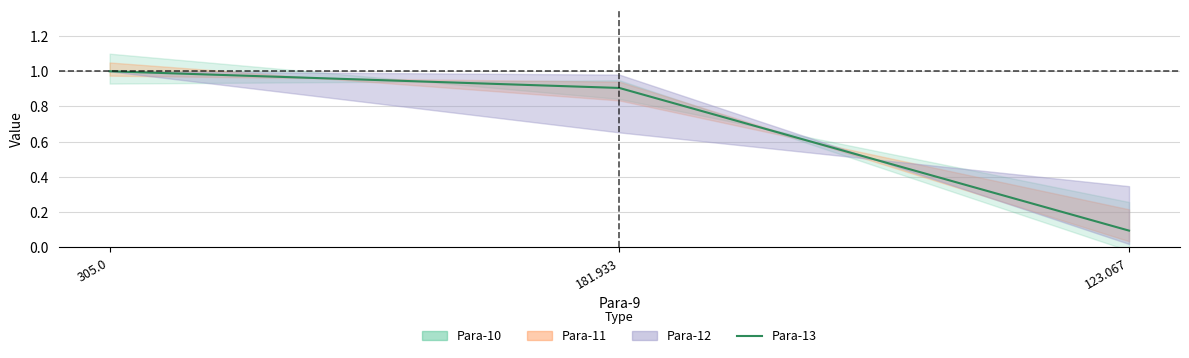

What is the change in value from 305.0 to 123.067?

-0.9